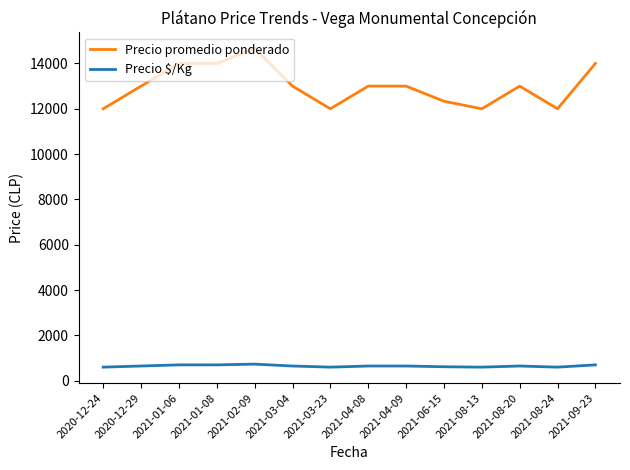

What is the highest value of the Precio promedio ponderado series?

14667